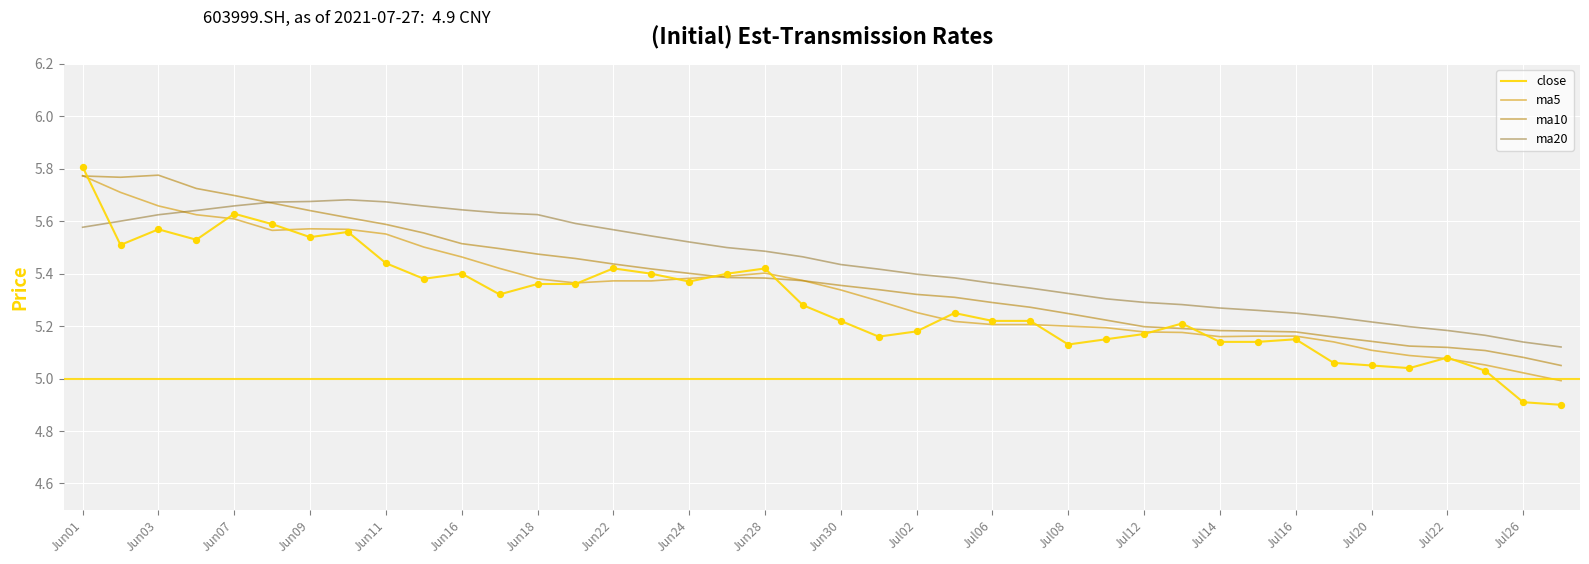

Which series has the largest range (max minus min)?

close